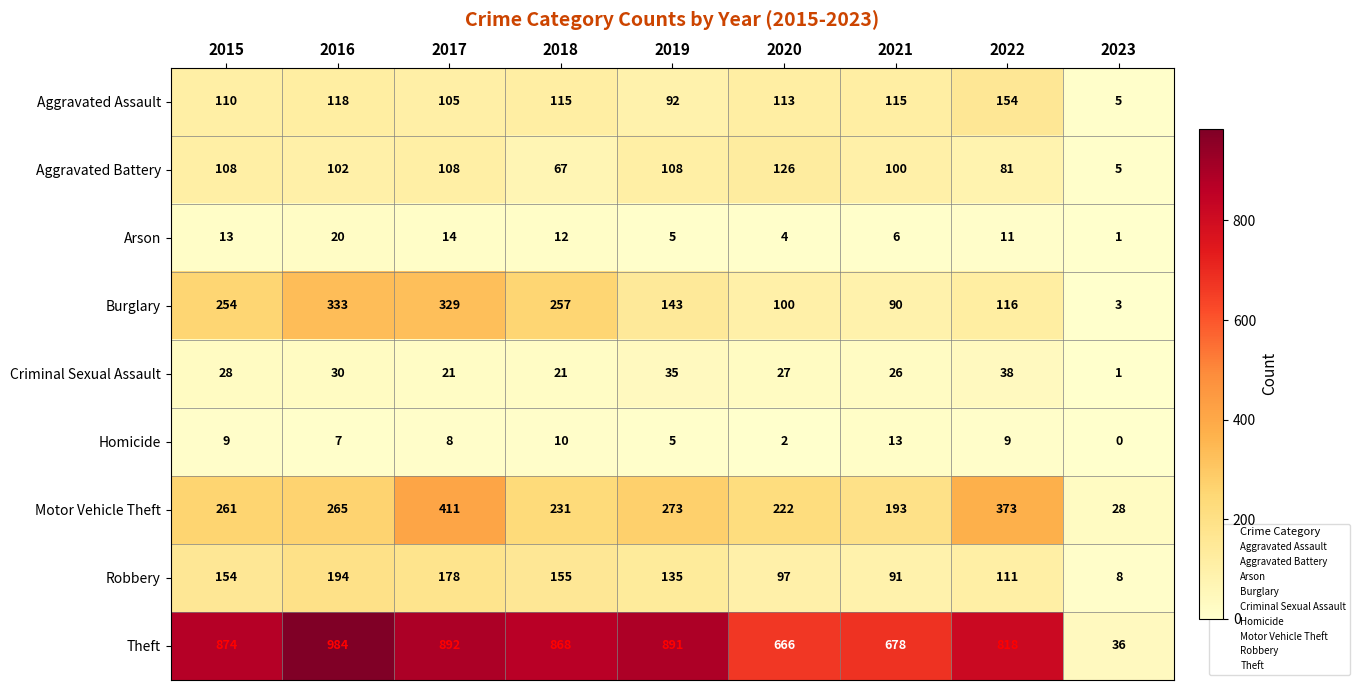

What is the greatest value displayed?

984